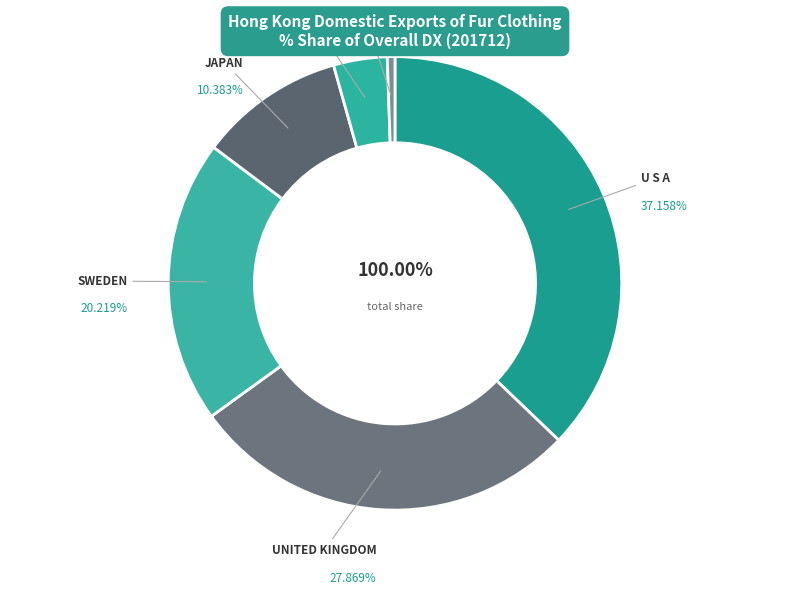

Does SWITZERLAND account for over 50% of the chart?

No